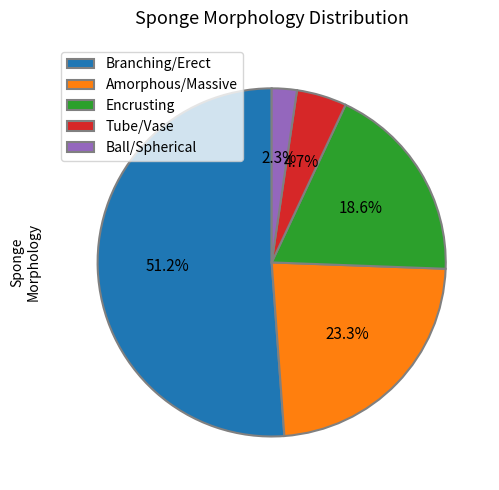

Which slice is the largest?

Branching/Erect